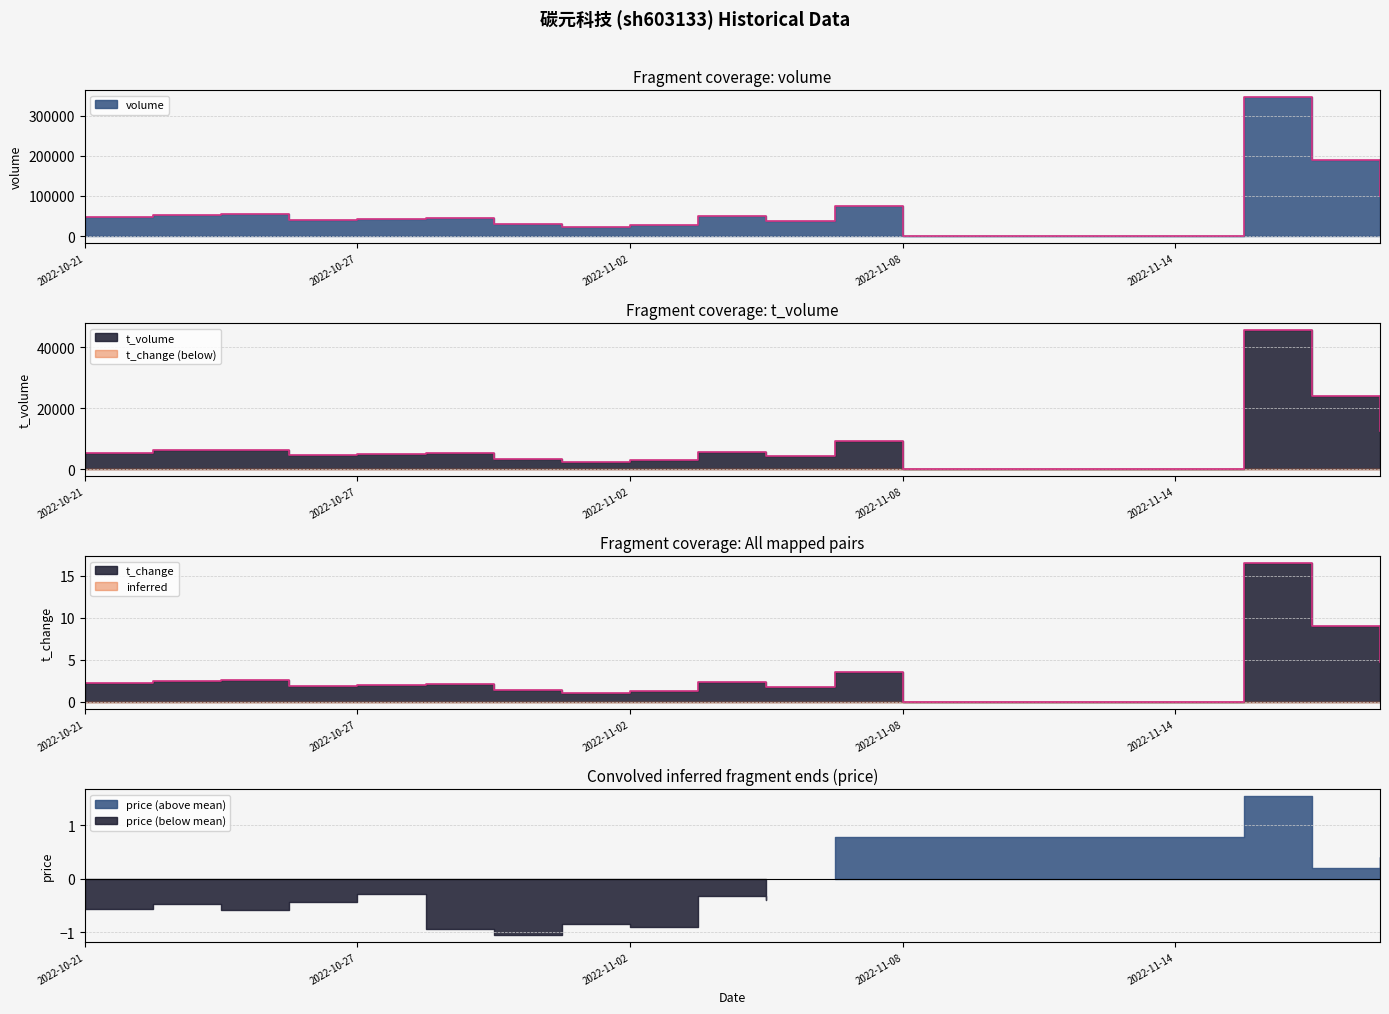

True or false: t_volume and t_change cross at least once.

False